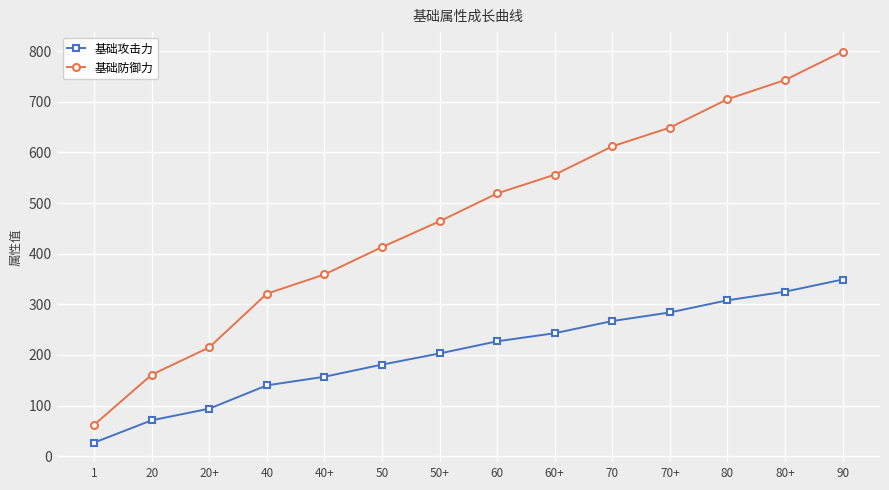

What is the total value across all series at 90?

1148